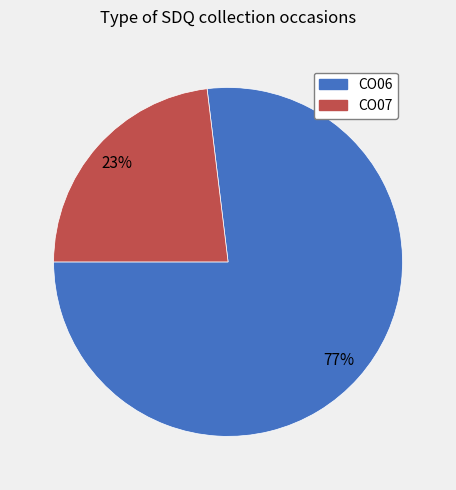

Which slice represents more than half of the pie?

CO06